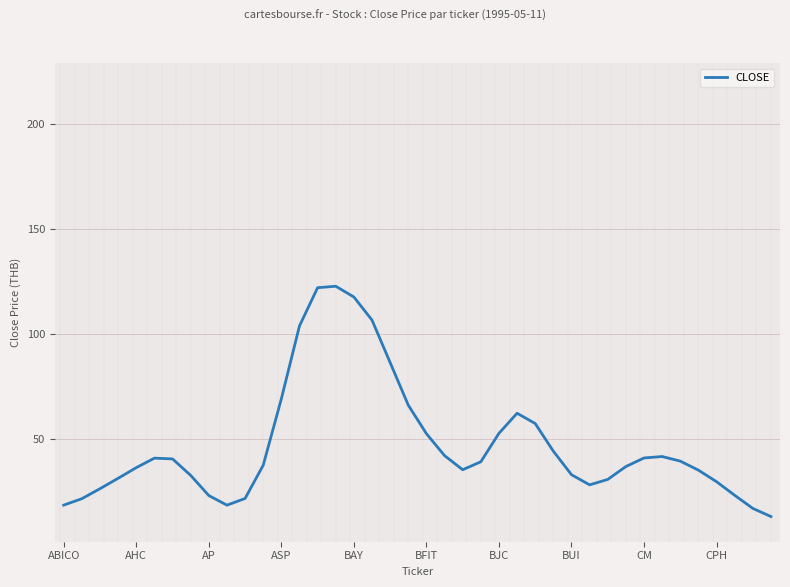

What is the sum of the values at 25 and 30?

92.9